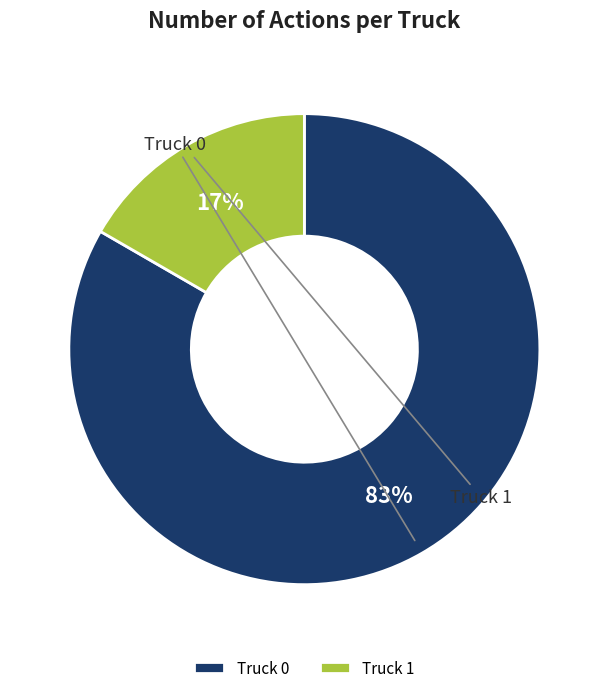

Which has a higher value, Truck 1 or Truck 0?

Truck 0